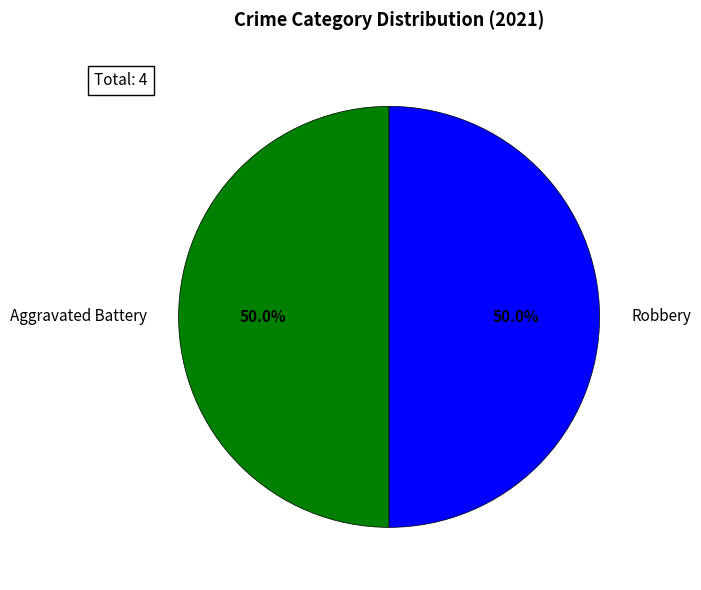

The Robbery slice represents 15% of the pie. True or false?

False